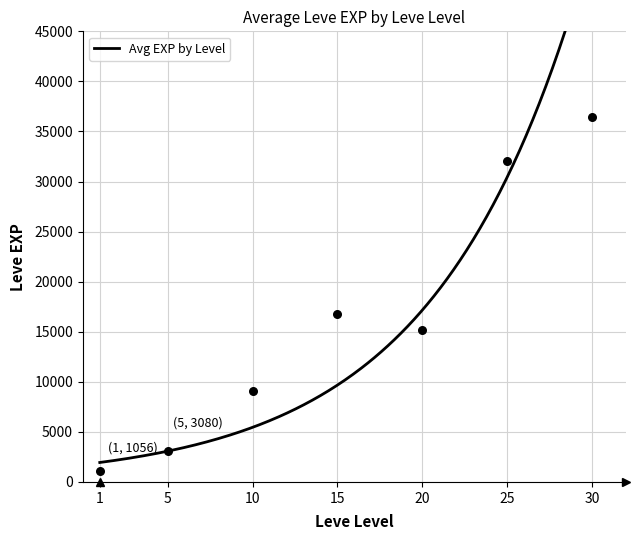

Approximately how many times larger is the value at 30 compared to 1?

27.2